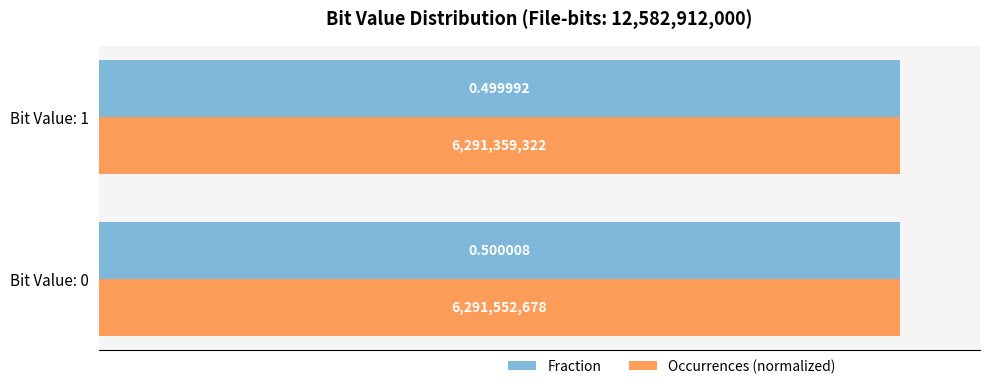

What is the average value of the Occurrences (normalized) series?

0.5